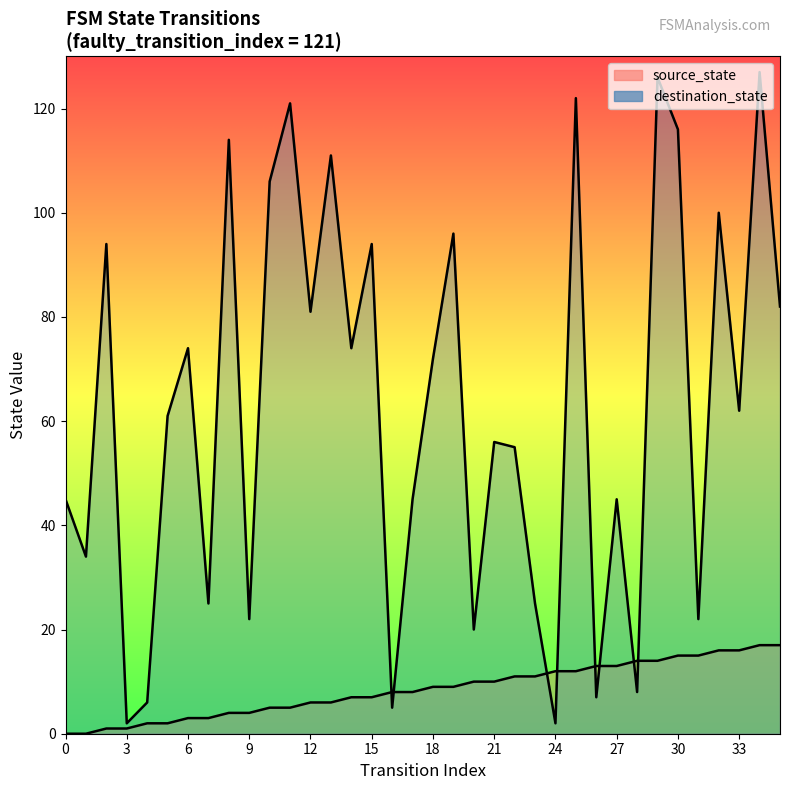

What is the difference between the source_state values at 8 and 34?

13